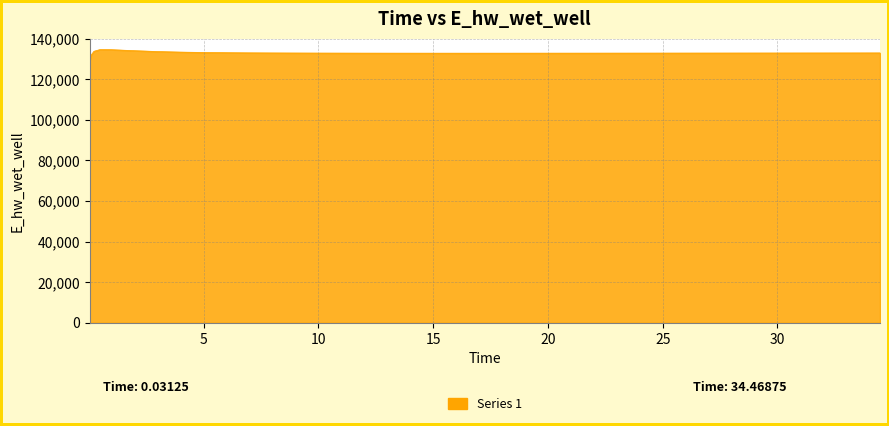

What is the greatest value displayed?

134605.4